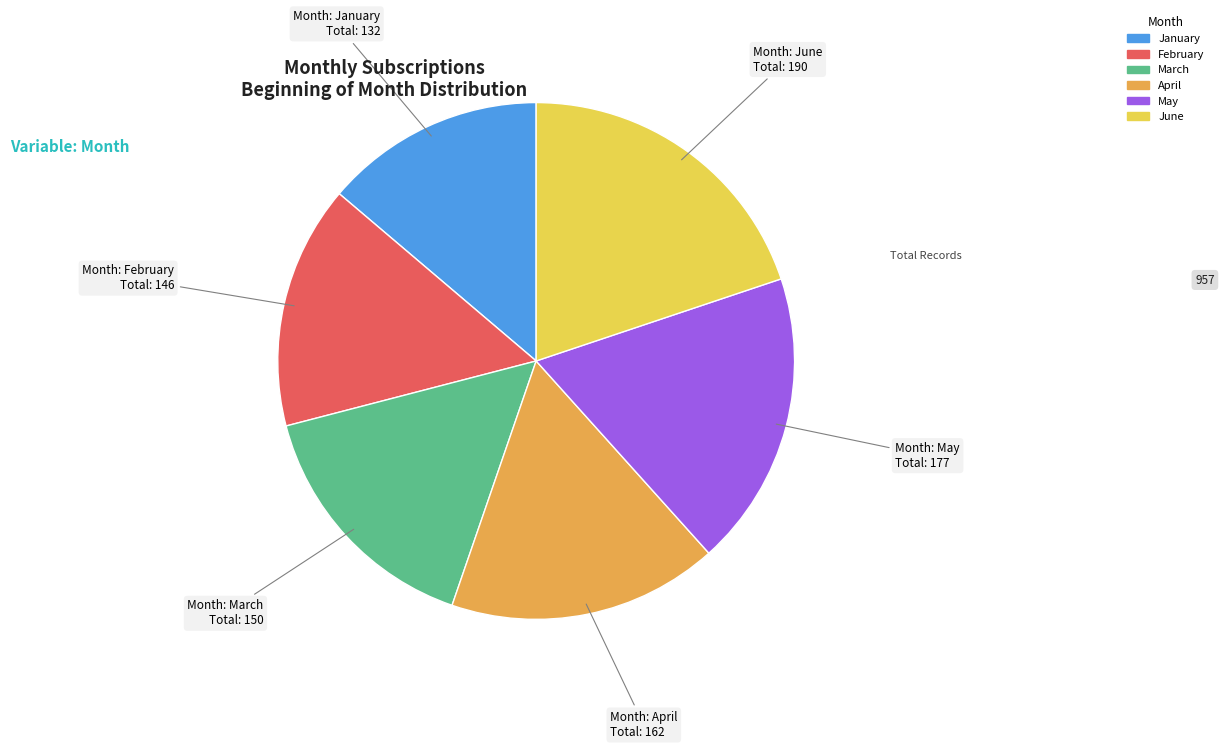

Is it true that June is 20% of the pie?

True